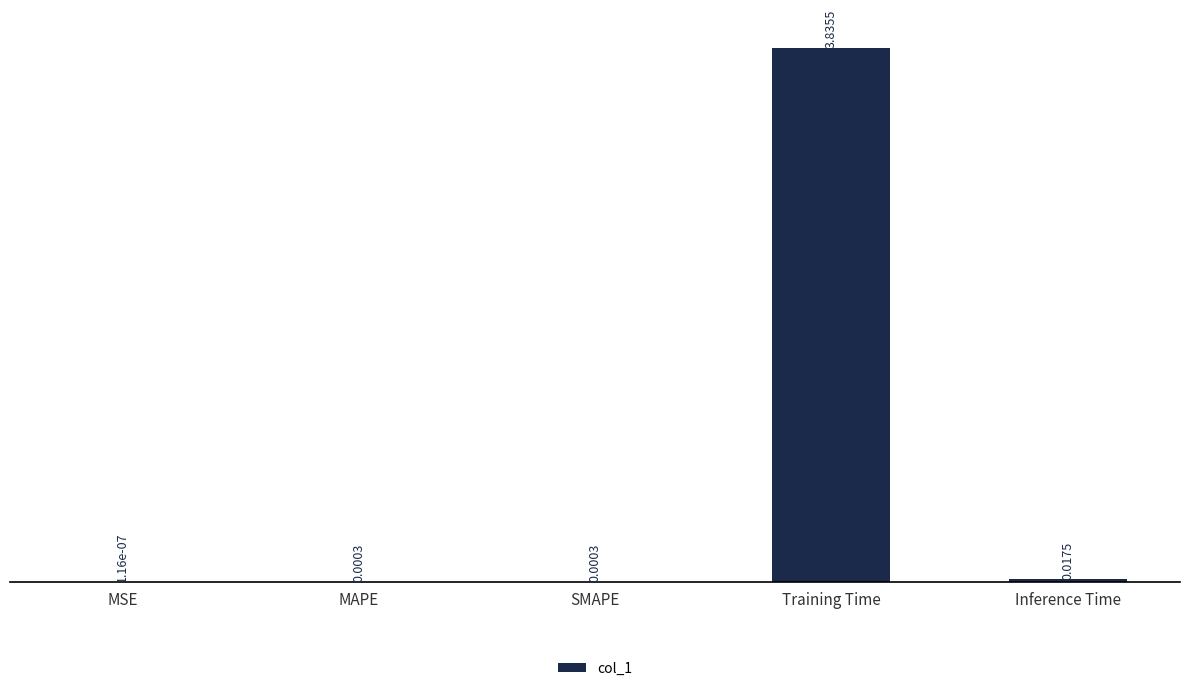

What is the sum of all values?

3.9